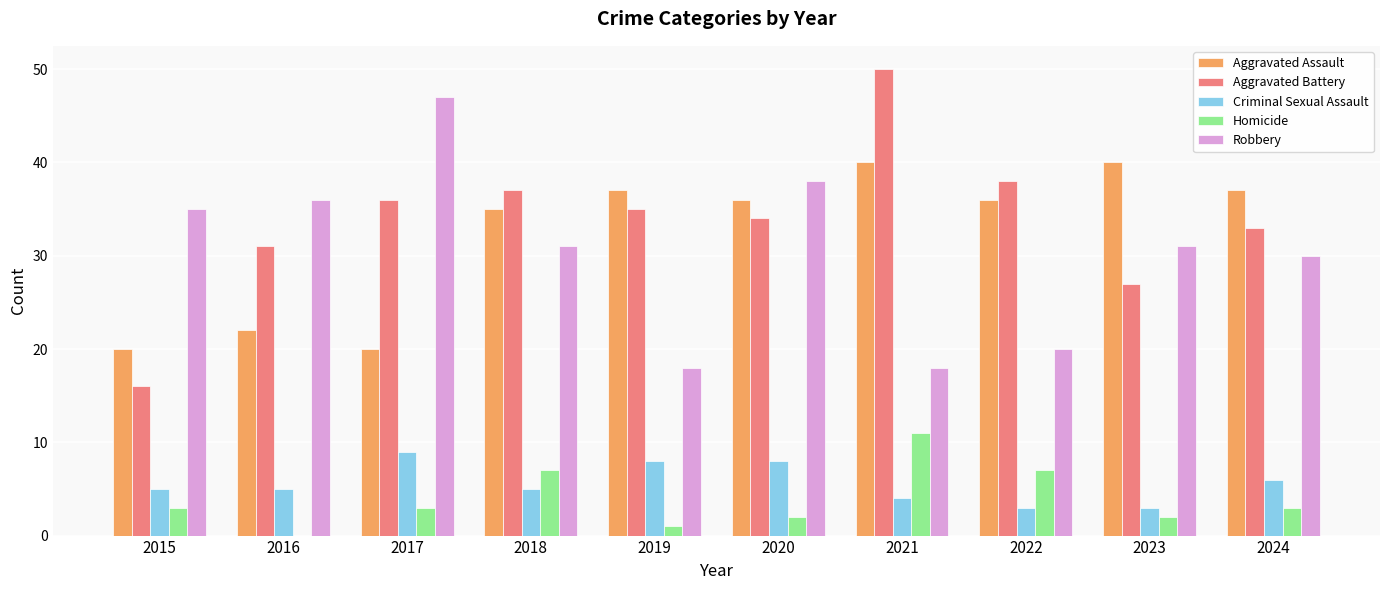

How many distinct data groups are displayed?

5